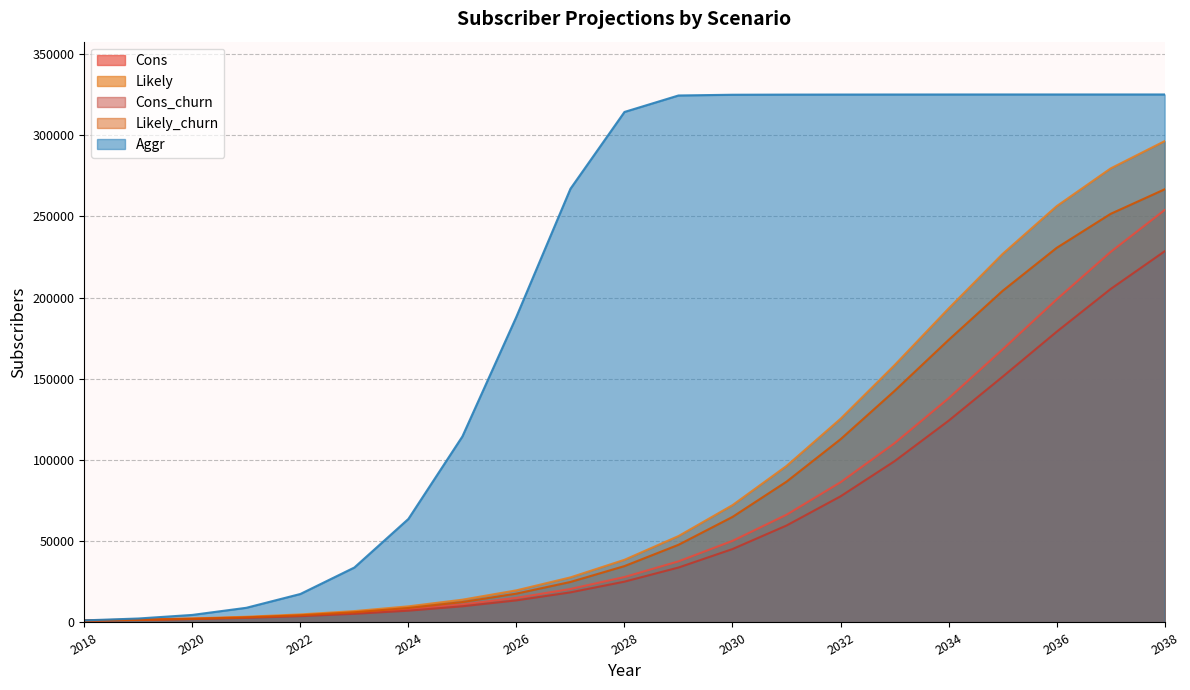

True or false: Cons_churn has a value of 7260 at 2024.

True